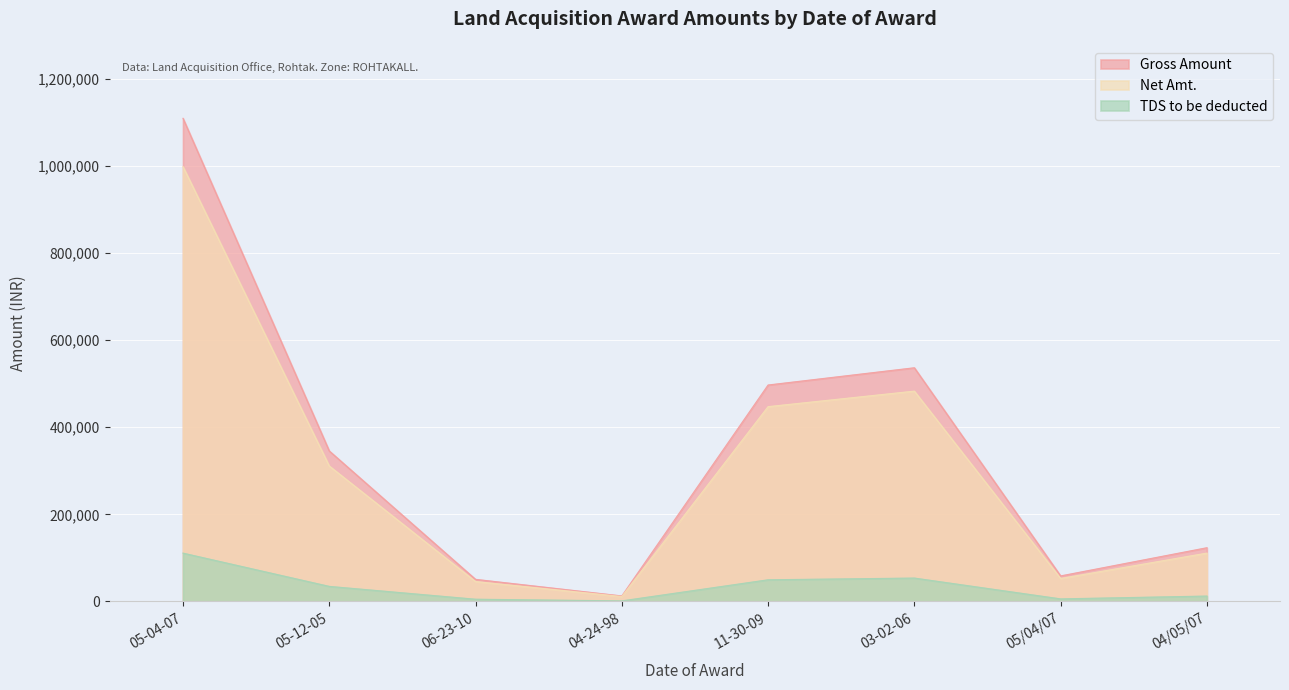

Which category has the highest value in the Gross Amount series?

05-04-07